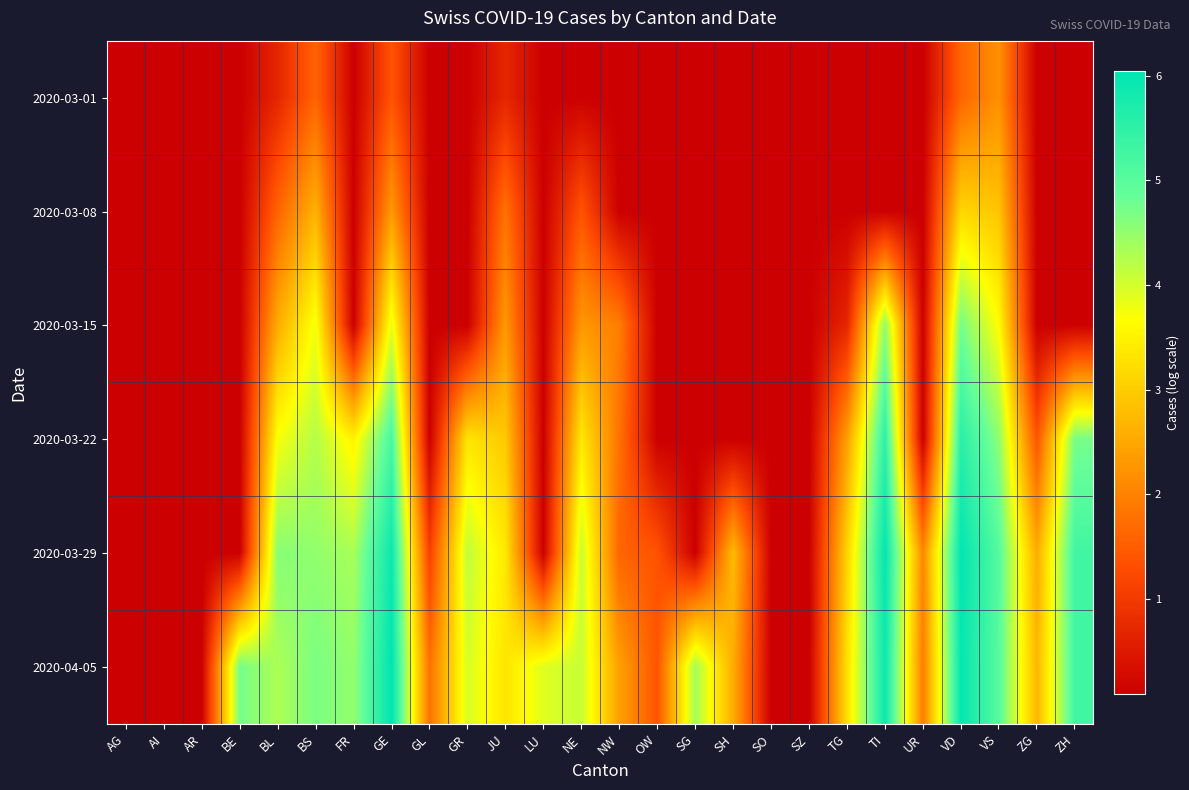

Reading left to right, transcribe all the data shown in this chart.

2020-03-01: AG=0.1	AI=0.1	AR=0.1	BE=0.1	BL=0.7	BS=1.6	FR=0.1	GE=1.4	GL=0.1	GR=0.1	JU=0.7	LU=0.1	NE=0.1	NW=0.1	OW=0.1	SG=0.1	SH=0.1	SO=0.1	SZ=0.1	TG=0.1	TI=0.1	UR=0.1	VD=1.6	VS=2.2	ZG=0.1	ZH=0.1
2020-03-08: AG=0.1	AI=0.1	AR=0.1	BE=0.1	BL=1.6	BS=2.6	FR=0.1	GE=2.3	GL=0.1	GR=0.1	JU=1.8	LU=0.1	NE=1.4	NW=0.1	OW=0.1	SG=0.1	SH=0.1	SO=0.1	SZ=0.1	TG=0.1	TI=0.1	UR=0.1	VD=3.1	VS=2.9	ZG=0.1	ZH=0.1
2020-03-15: AG=0.1	AI=0.1	AR=0.1	BE=0.1	BL=2.6	BS=3.8	FR=0.1	GE=3.9	GL=0.1	GR=0.1	JU=2.3	LU=0.1	NE=2.3	NW=1.9	OW=0.1	SG=0.1	SH=0.1	SO=0.1	SZ=0.1	TG=0.7	TI=4.5	UR=0.1	VD=4.7	VS=3.6	ZG=0.1	ZH=0.1
2020-03-22: AG=0.1	AI=0.1	AR=0.1	BE=0.1	BL=3.7	BS=4.2	FR=3.5	GE=5.2	GL=0.1	GR=3.3	JU=2.9	LU=0.1	NE=3.4	NW=1.8	OW=0.1	SG=0.1	SH=0.1	SO=0.1	SZ=0.1	TG=2.4	TI=5.5	UR=0.1	VD=5.6	VS=4.5	ZG=1.4	ZH=4.7
2020-03-29: AG=0.1	AI=0.1	AR=0.1	BE=0.1	BL=4.6	BS=4.5	FR=4.3	GE=5.9	GL=1.1	GR=4.2	JU=3.4	LU=0.1	NE=4.1	NW=1.6	OW=1.4	SG=0.1	SH=2.8	SO=0.1	SZ=0.1	TG=3.1	TI=6.0	UR=2.1	VD=6.0	VS=5.0	ZG=2.6	ZH=5.3
2020-04-05: AG=0.1	AI=0.1	AR=0.1	BE=4.7	BL=4.3	BS=4.7	FR=4.5	GE=6.0	GL=1.8	GR=4.0	JU=3.3	LU=3.9	NE=4.1	NW=2.4	OW=1.4	SG=4.4	SH=2.6	SO=0.1	SZ=0.1	TG=3.3	TI=5.9	UR=1.9	VD=6.0	VS=5.0	ZG=2.7	ZH=5.3